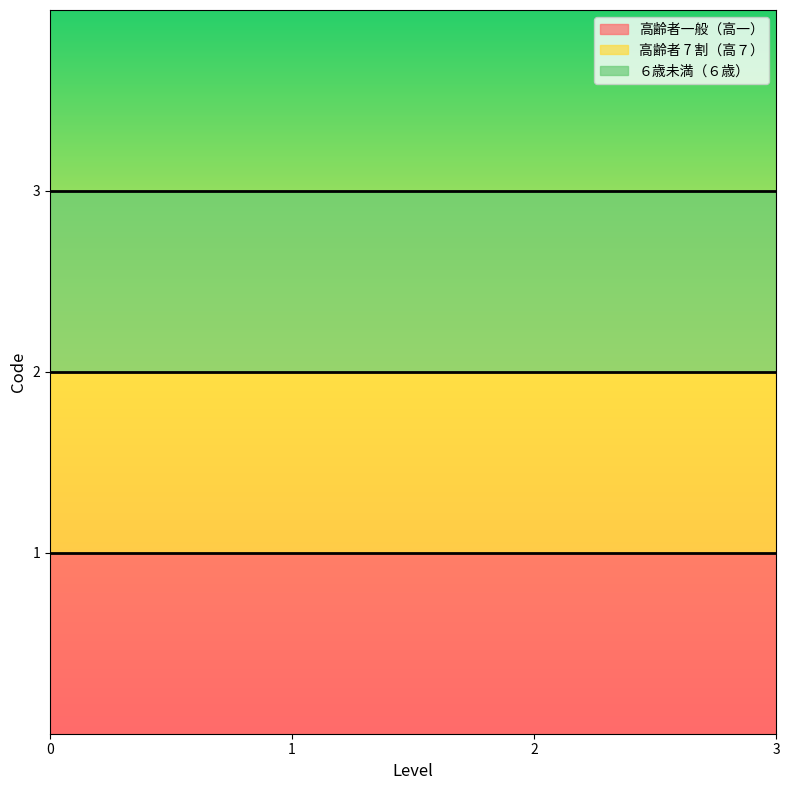

What is the change in value from 高齢者一般（高一） to ６歳未満（６歳）?

+2